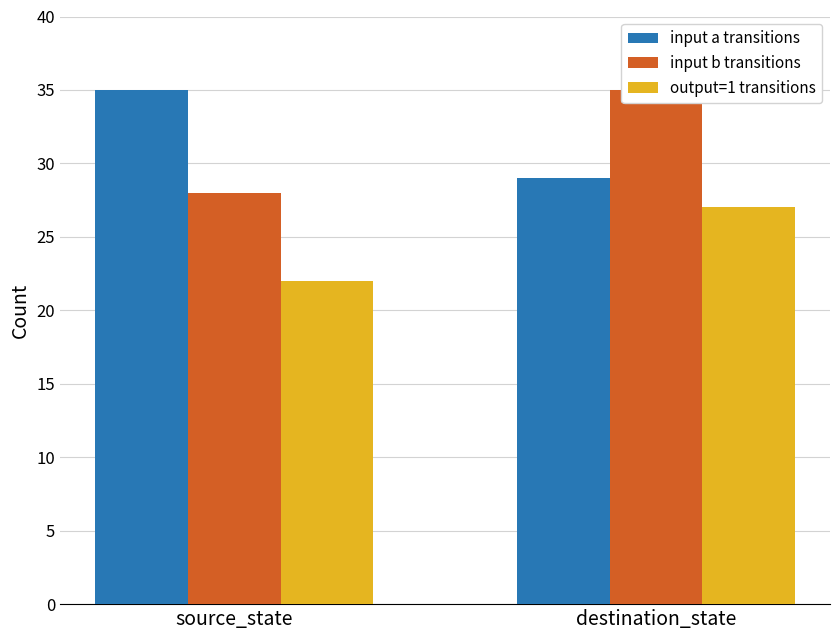

Read the input a transitions value at destination_state.

29